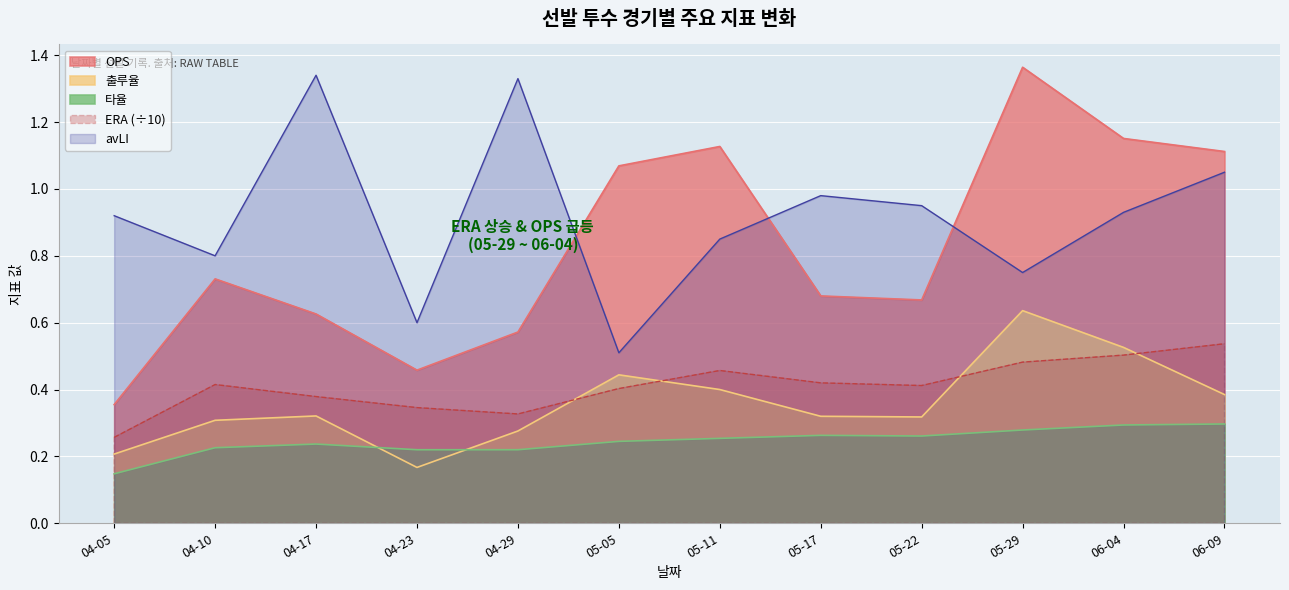

At which category is the sum across all series the highest?

05-29